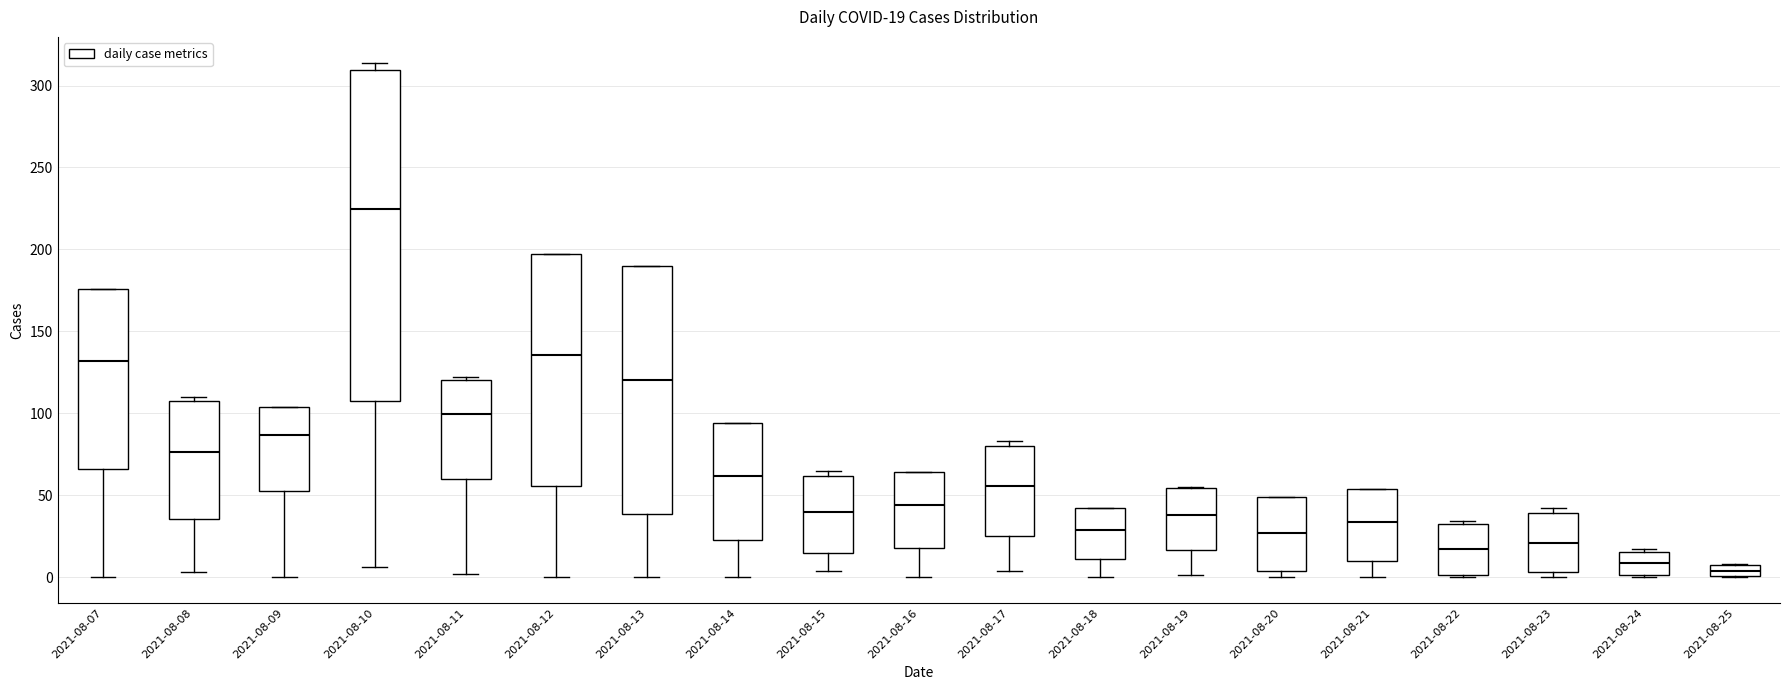

Comparing the boxes themselves (not the whiskers), which one is the tallest?

2021-08-10